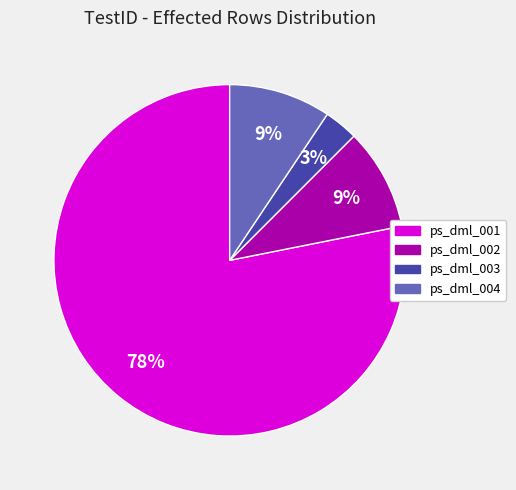

To the nearest percent, what portion does ps_dml_002 represent?

9%